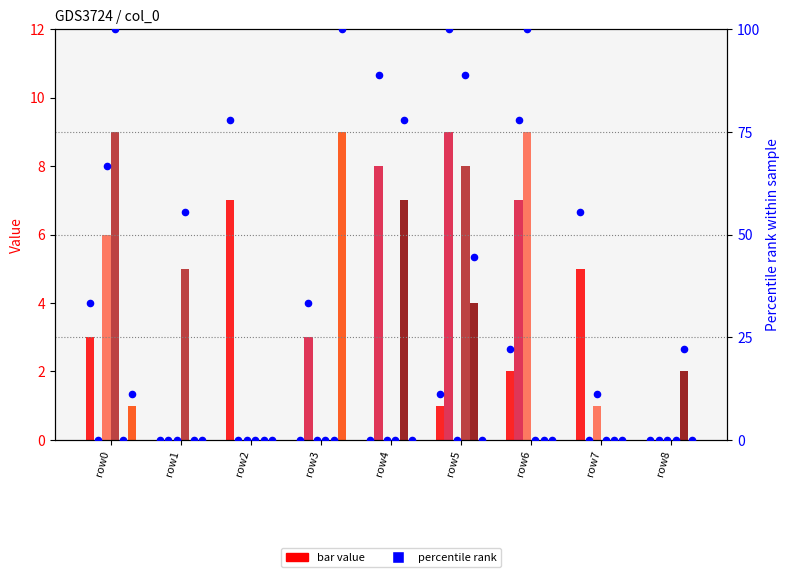

What is the total value across all series at 0?

19